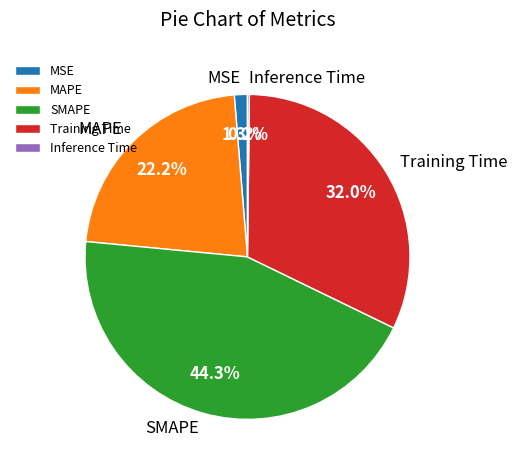

Is the sum of SMAPE and Training Time greater than half?

Yes